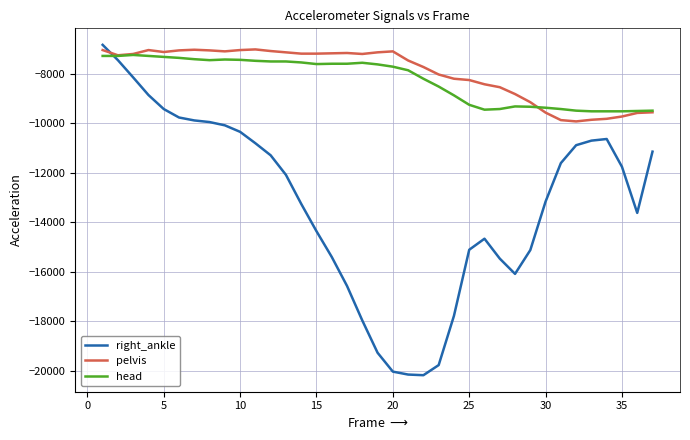

What is the smallest value displayed?

-20187.0